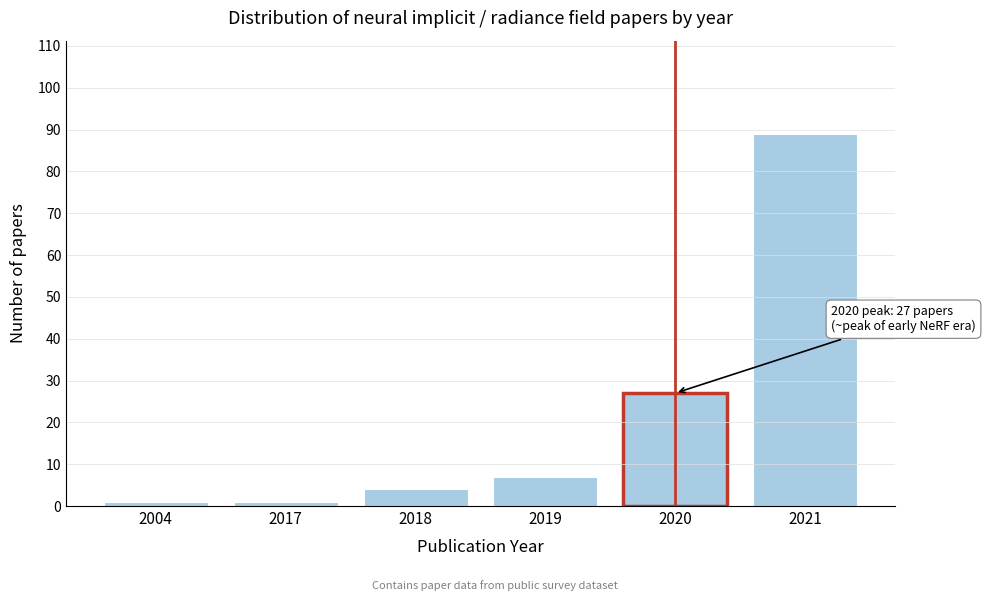

Reading left to right, extract all data points from this chart.

1	1	4	7	27	89